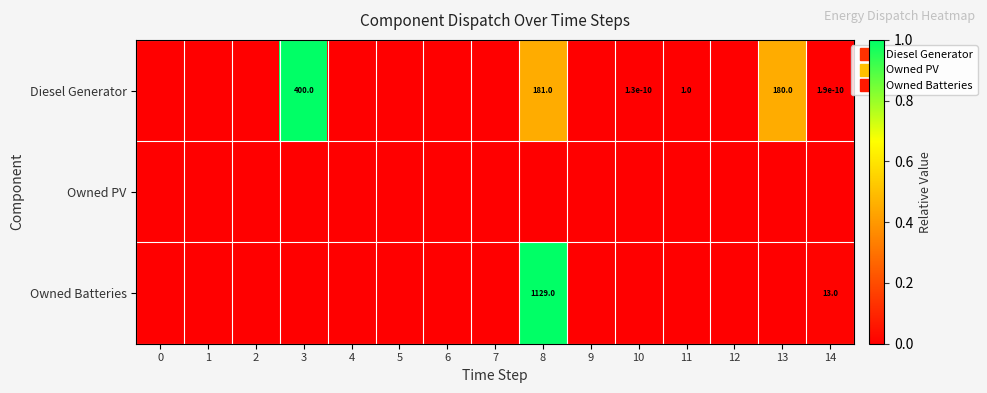

Which has a higher value, 11 or 7?

11